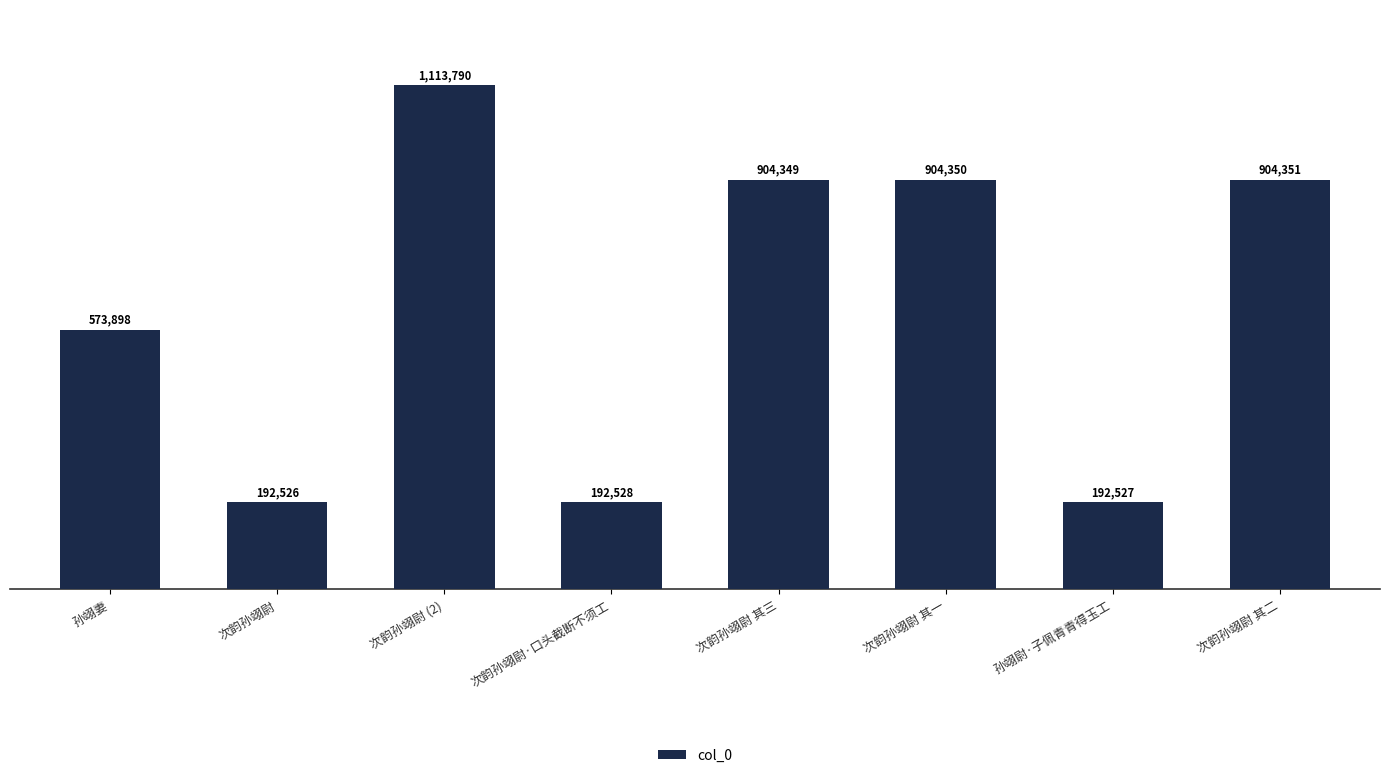

Rank the categories by value from lowest to highest.

次韵孙翊尉, 孙翊尉·子佩青青得玉工, 次韵孙翊尉·口头截断不须工, 孙翊妻, 次韵孙翊尉 其三, 次韵孙翊尉 其一, 次韵孙翊尉 其二, 次韵孙翊尉 (2)